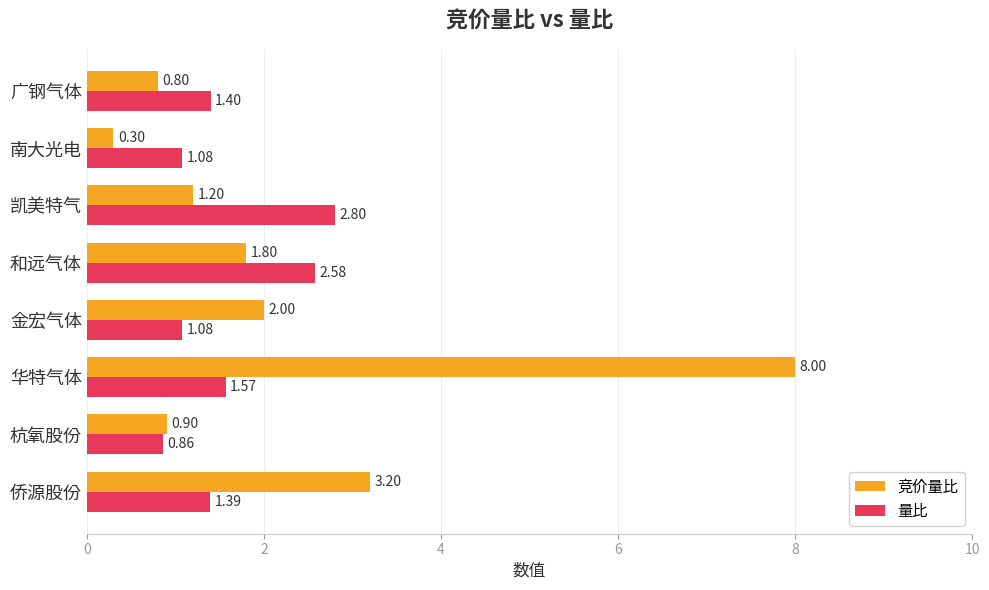

What is the sum of all 竞价量比 values?

18.2